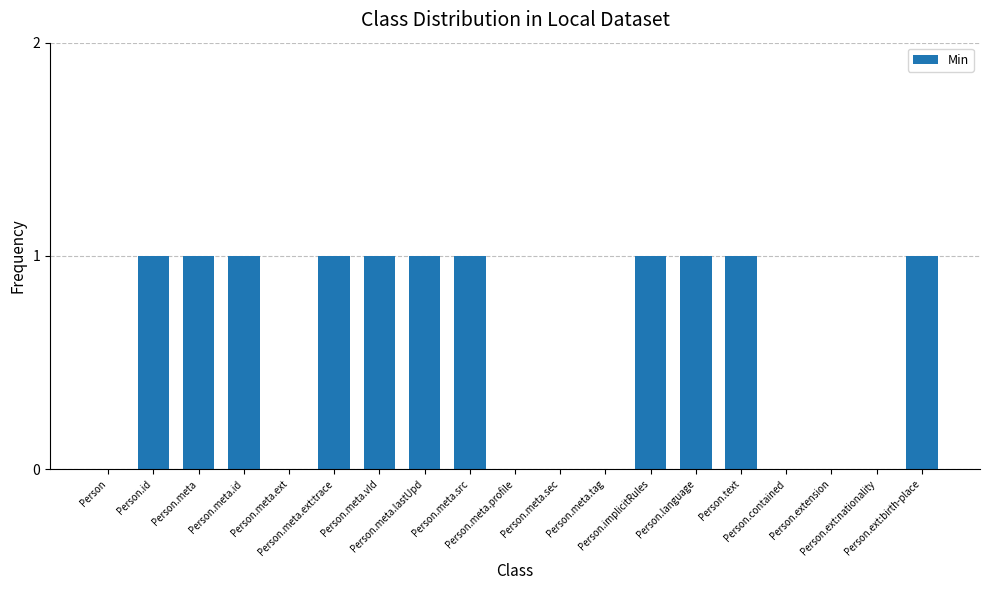

What is the sum of all values?

11